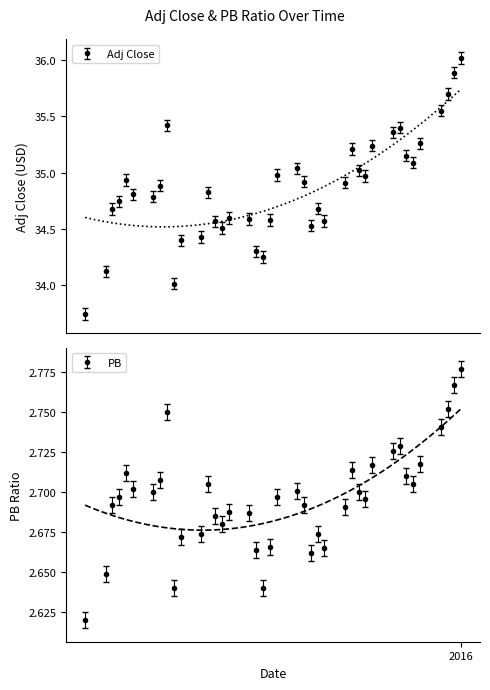

True or false: PB has more than 1 interior local peaks.

True